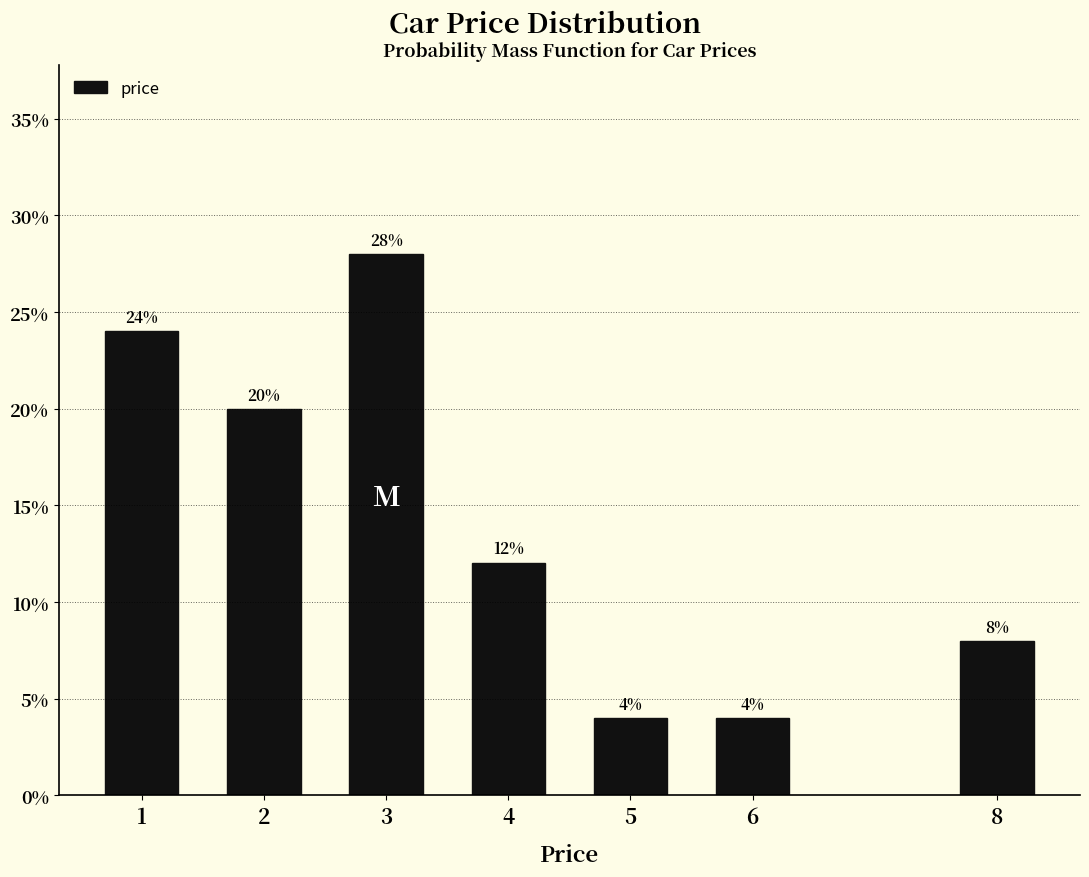

Reading left to right, list all the values displayed in this chart.

24.0	20.0	28.0	12.0	4.0	4.0	8.0